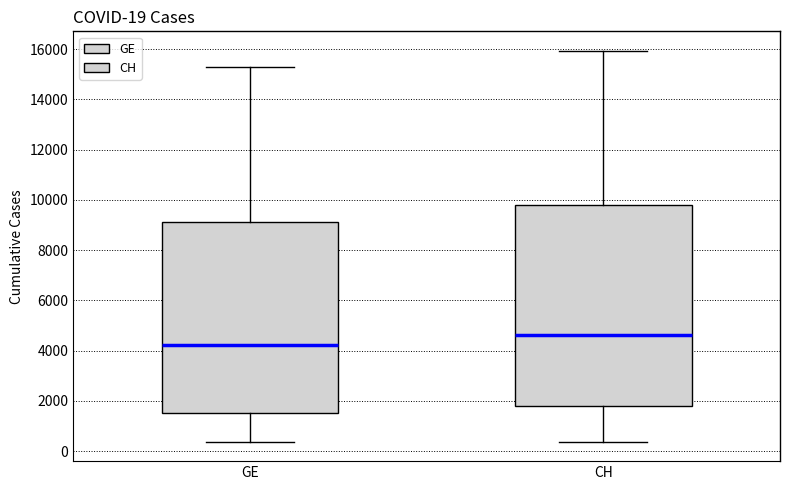

Which box is the tallest, from its lower edge to its upper edge?

CH